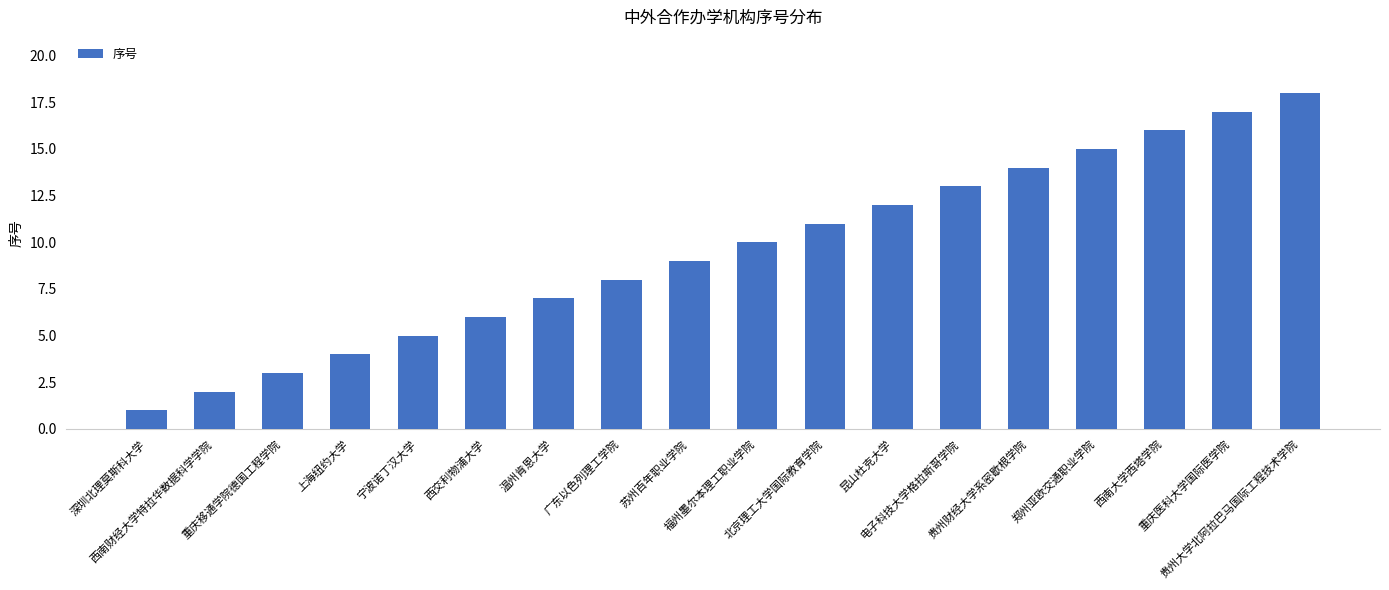

What position from the right is 北京理工大学国际教育学院?

8